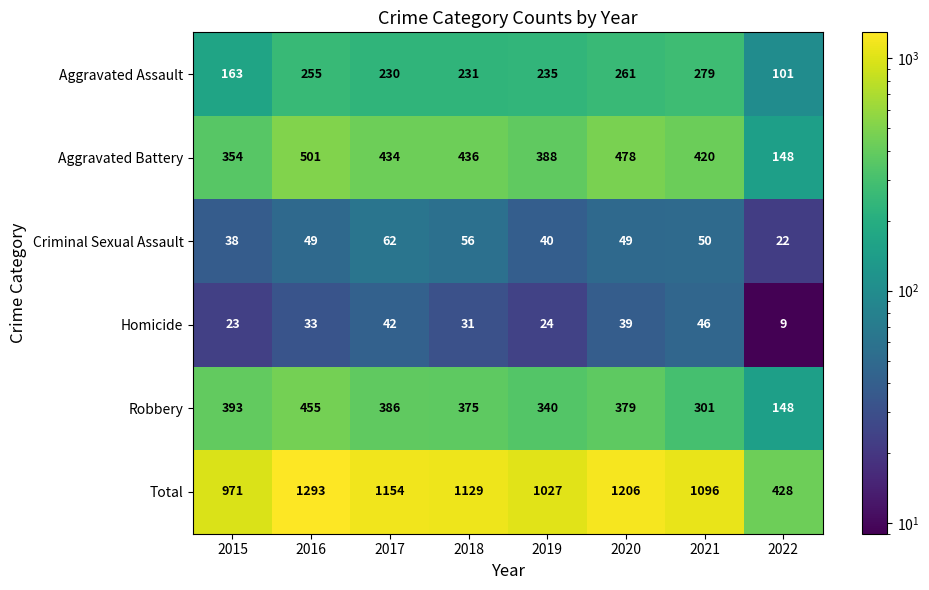

Which series changed the most between 2017 and 2022?

Total